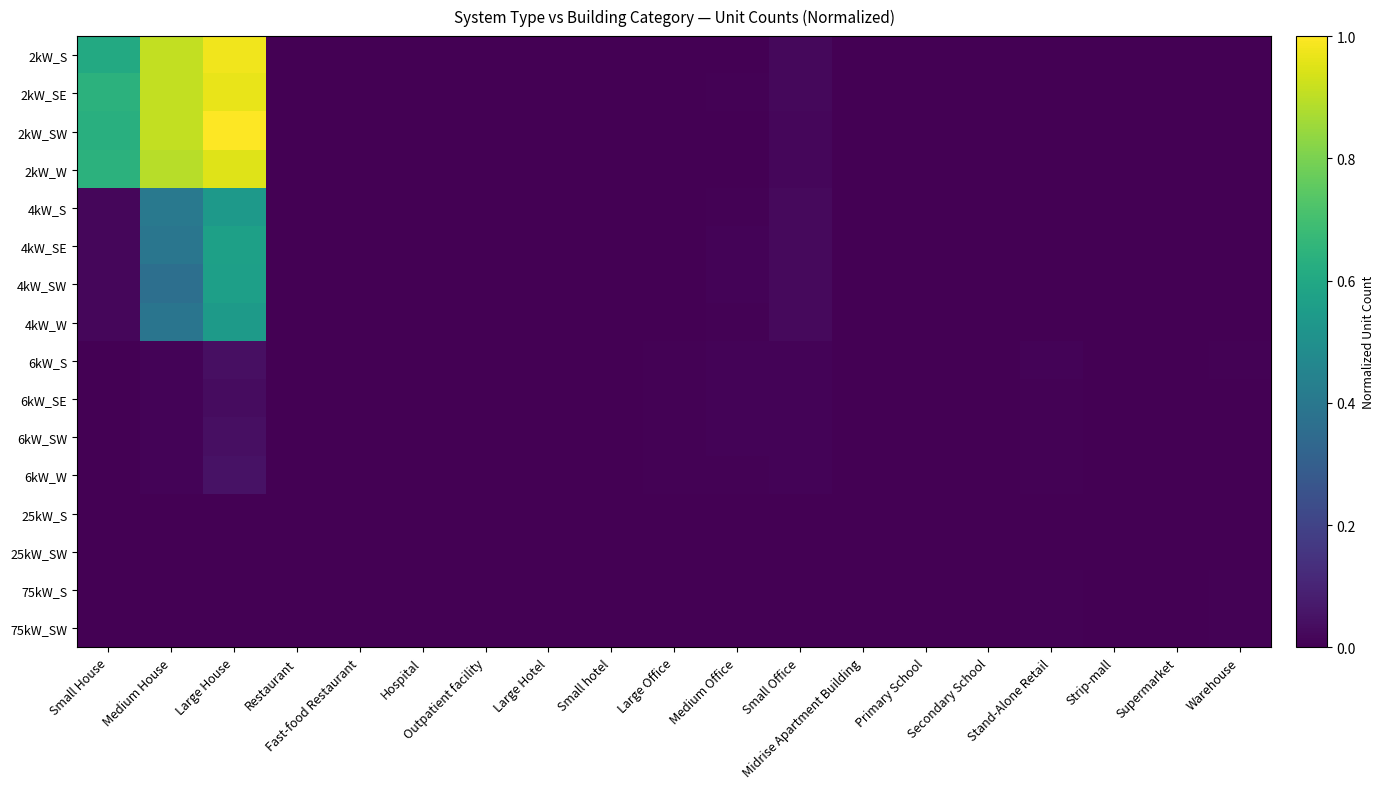

Reading left to right, what are all the values shown in this chart?

2kW_S: Small House=0.6	Medium House=0.9	Large House=1.0	Restaurant=0.0	Fast-food Restaurant=0.0	Hospital=0.0	Outpatient facility=0.0	Large Hotel=0.0	Small hotel=0.0	Large Office=0.0	Medium Office=0.0	Small Office=0.0	Midrise Apartment Building=0.0	Primary School=0.0	Secondary School=0.0	Stand-Alone Retail=0.0	Strip-mall=0.0	Supermarket=0.0	Warehouse=0.0
2kW_SE: Small House=0.6	Medium House=0.9	Large House=1.0	Restaurant=0.0	Fast-food Restaurant=0.0	Hospital=0.0	Outpatient facility=0.0	Large Hotel=0.0	Small hotel=0.0	Large Office=0.0	Medium Office=0.0	Small Office=0.0	Midrise Apartment Building=0.0	Primary School=0.0	Secondary School=0.0	Stand-Alone Retail=0.0	Strip-mall=0.0	Supermarket=0.0	Warehouse=0.0
2kW_SW: Small House=0.6	Medium House=0.9	Large House=1.0	Restaurant=0.0	Fast-food Restaurant=0.0	Hospital=0.0	Outpatient facility=0.0	Large Hotel=0.0	Small hotel=0.0	Large Office=0.0	Medium Office=0.0	Small Office=0.0	Midrise Apartment Building=0.0	Primary School=0.0	Secondary School=0.0	Stand-Alone Retail=0.0	Strip-mall=0.0	Supermarket=0.0	Warehouse=0.0
2kW_W: Small House=0.6	Medium House=0.9	Large House=1.0	Restaurant=0.0	Fast-food Restaurant=0.0	Hospital=0.0	Outpatient facility=0.0	Large Hotel=0.0	Small hotel=0.0	Large Office=0.0	Medium Office=0.0	Small Office=0.0	Midrise Apartment Building=0.0	Primary School=0.0	Secondary School=0.0	Stand-Alone Retail=0.0	Strip-mall=0.0	Supermarket=0.0	Warehouse=0.0
4kW_S: Small House=0.0	Medium House=0.4	Large House=0.5	Restaurant=0.0	Fast-food Restaurant=0.0	Hospital=0.0	Outpatient facility=0.0	Large Hotel=0.0	Small hotel=0.0	Large Office=0.0	Medium Office=0.0	Small Office=0.0	Midrise Apartment Building=0.0	Primary School=0.0	Secondary School=0.0	Stand-Alone Retail=0.0	Strip-mall=0.0	Supermarket=0.0	Warehouse=0.0
4kW_SE: Small House=0.0	Medium House=0.4	Large House=0.6	Restaurant=0.0	Fast-food Restaurant=0.0	Hospital=0.0	Outpatient facility=0.0	Large Hotel=0.0	Small hotel=0.0	Large Office=0.0	Medium Office=0.0	Small Office=0.0	Midrise Apartment Building=0.0	Primary School=0.0	Secondary School=0.0	Stand-Alone Retail=0.0	Strip-mall=0.0	Supermarket=0.0	Warehouse=0.0
4kW_SW: Small House=0.0	Medium House=0.4	Large House=0.6	Restaurant=0.0	Fast-food Restaurant=0.0	Hospital=0.0	Outpatient facility=0.0	Large Hotel=0.0	Small hotel=0.0	Large Office=0.0	Medium Office=0.0	Small Office=0.0	Midrise Apartment Building=0.0	Primary School=0.0	Secondary School=0.0	Stand-Alone Retail=0.0	Strip-mall=0.0	Supermarket=0.0	Warehouse=0.0
4kW_W: Small House=0.0	Medium House=0.4	Large House=0.5	Restaurant=0.0	Fast-food Restaurant=0.0	Hospital=0.0	Outpatient facility=0.0	Large Hotel=0.0	Small hotel=0.0	Large Office=0.0	Medium Office=0.0	Small Office=0.0	Midrise Apartment Building=0.0	Primary School=0.0	Secondary School=0.0	Stand-Alone Retail=0.0	Strip-mall=0.0	Supermarket=0.0	Warehouse=0.0
6kW_S: Small House=0.0	Medium House=0.0	Large House=0.0	Restaurant=0.0	Fast-food Restaurant=0.0	Hospital=0.0	Outpatient facility=0.0	Large Hotel=0.0	Small hotel=0.0	Large Office=0.0	Medium Office=0.0	Small Office=0.0	Midrise Apartment Building=0.0	Primary School=0.0	Secondary School=0.0	Stand-Alone Retail=0.0	Strip-mall=0.0	Supermarket=0.0	Warehouse=0.0
6kW_SE: Small House=0.0	Medium House=0.0	Large House=0.0	Restaurant=0.0	Fast-food Restaurant=0.0	Hospital=0.0	Outpatient facility=0.0	Large Hotel=0.0	Small hotel=0.0	Large Office=0.0	Medium Office=0.0	Small Office=0.0	Midrise Apartment Building=0.0	Primary School=0.0	Secondary School=0.0	Stand-Alone Retail=0.0	Strip-mall=0.0	Supermarket=0.0	Warehouse=0.0
6kW_SW: Small House=0.0	Medium House=0.0	Large House=0.0	Restaurant=0.0	Fast-food Restaurant=0.0	Hospital=0.0	Outpatient facility=0.0	Large Hotel=0.0	Small hotel=0.0	Large Office=0.0	Medium Office=0.0	Small Office=0.0	Midrise Apartment Building=0.0	Primary School=0.0	Secondary School=0.0	Stand-Alone Retail=0.0	Strip-mall=0.0	Supermarket=0.0	Warehouse=0.0
6kW_W: Small House=0.0	Medium House=0.0	Large House=0.0	Restaurant=0.0	Fast-food Restaurant=0.0	Hospital=0.0	Outpatient facility=0.0	Large Hotel=0.0	Small hotel=0.0	Large Office=0.0	Medium Office=0.0	Small Office=0.0	Midrise Apartment Building=0.0	Primary School=0.0	Secondary School=0.0	Stand-Alone Retail=0.0	Strip-mall=0.0	Supermarket=0.0	Warehouse=0.0
25kW_S: Small House=0.0	Medium House=0.0	Large House=0.0	Restaurant=0.0	Fast-food Restaurant=0.0	Hospital=0.0	Outpatient facility=0.0	Large Hotel=0.0	Small hotel=0.0	Large Office=0.0	Medium Office=0.0	Small Office=0.0	Midrise Apartment Building=0.0	Primary School=0.0	Secondary School=0.0	Stand-Alone Retail=0.0	Strip-mall=0.0	Supermarket=0.0	Warehouse=0.0
25kW_SW: Small House=0.0	Medium House=0.0	Large House=0.0	Restaurant=0.0	Fast-food Restaurant=0.0	Hospital=0.0	Outpatient facility=0.0	Large Hotel=0.0	Small hotel=0.0	Large Office=0.0	Medium Office=0.0	Small Office=0.0	Midrise Apartment Building=0.0	Primary School=0.0	Secondary School=0.0	Stand-Alone Retail=0.0	Strip-mall=0.0	Supermarket=0.0	Warehouse=0.0
75kW_S: Small House=0.0	Medium House=0.0	Large House=0.0	Restaurant=0.0	Fast-food Restaurant=0.0	Hospital=0.0	Outpatient facility=0.0	Large Hotel=0.0	Small hotel=0.0	Large Office=0.0	Medium Office=0.0	Small Office=0.0	Midrise Apartment Building=0.0	Primary School=0.0	Secondary School=0.0	Stand-Alone Retail=0.0	Strip-mall=0.0	Supermarket=0.0	Warehouse=0.0
75kW_SW: Small House=0.0	Medium House=0.0	Large House=0.0	Restaurant=0.0	Fast-food Restaurant=0.0	Hospital=0.0	Outpatient facility=0.0	Large Hotel=0.0	Small hotel=0.0	Large Office=0.0	Medium Office=0.0	Small Office=0.0	Midrise Apartment Building=0.0	Primary School=0.0	Secondary School=0.0	Stand-Alone Retail=0.0	Strip-mall=0.0	Supermarket=0.0	Warehouse=0.0